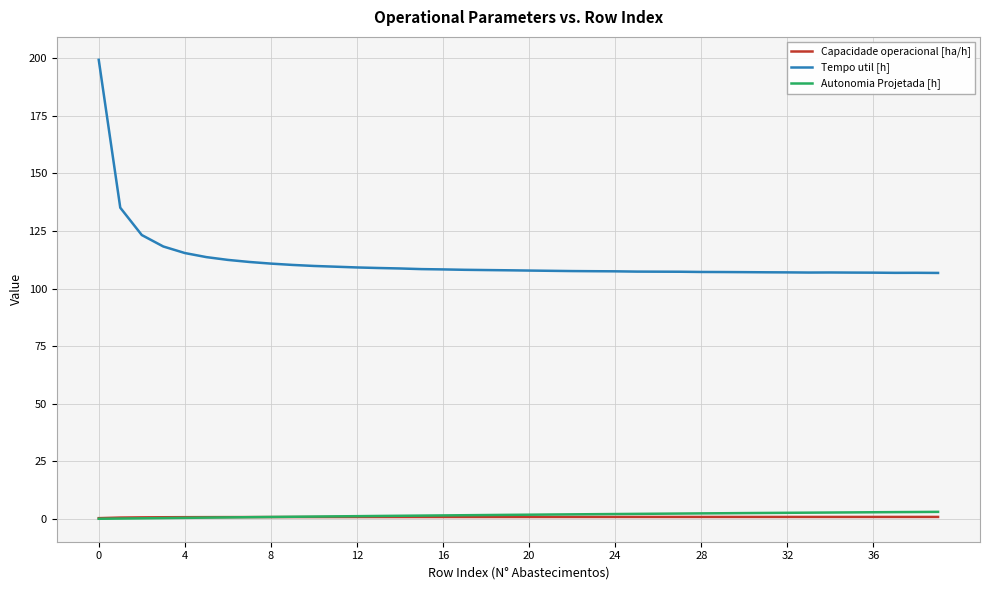

What are all the series names shown in the legend?

Capacidade operacional [ha/h], Tempo util [h], Autonomia Projetada [h]